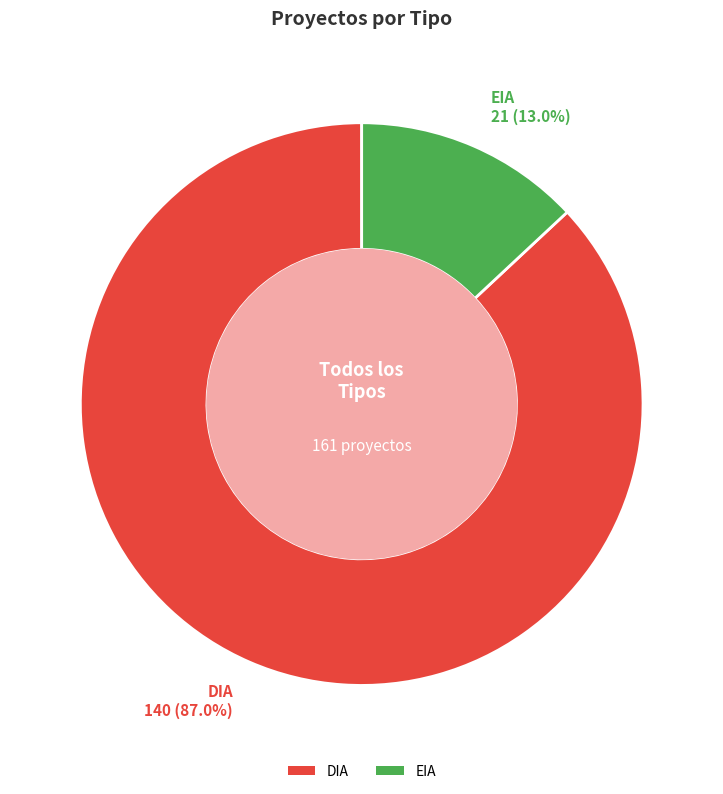

Between DIA and EIA, which is larger?

DIA